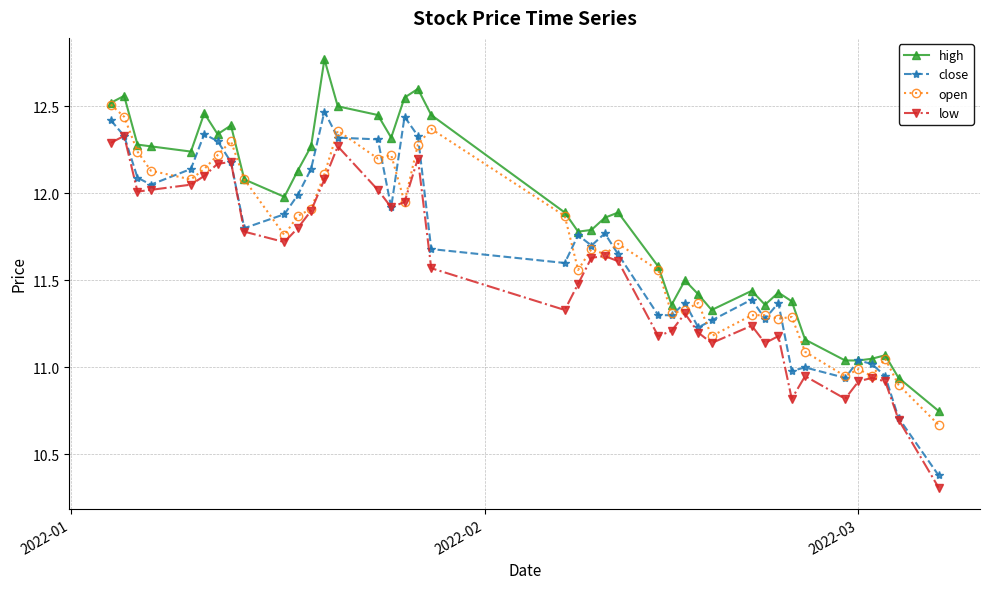

True or false: open has more than 1 points higher than both neighbors.

True